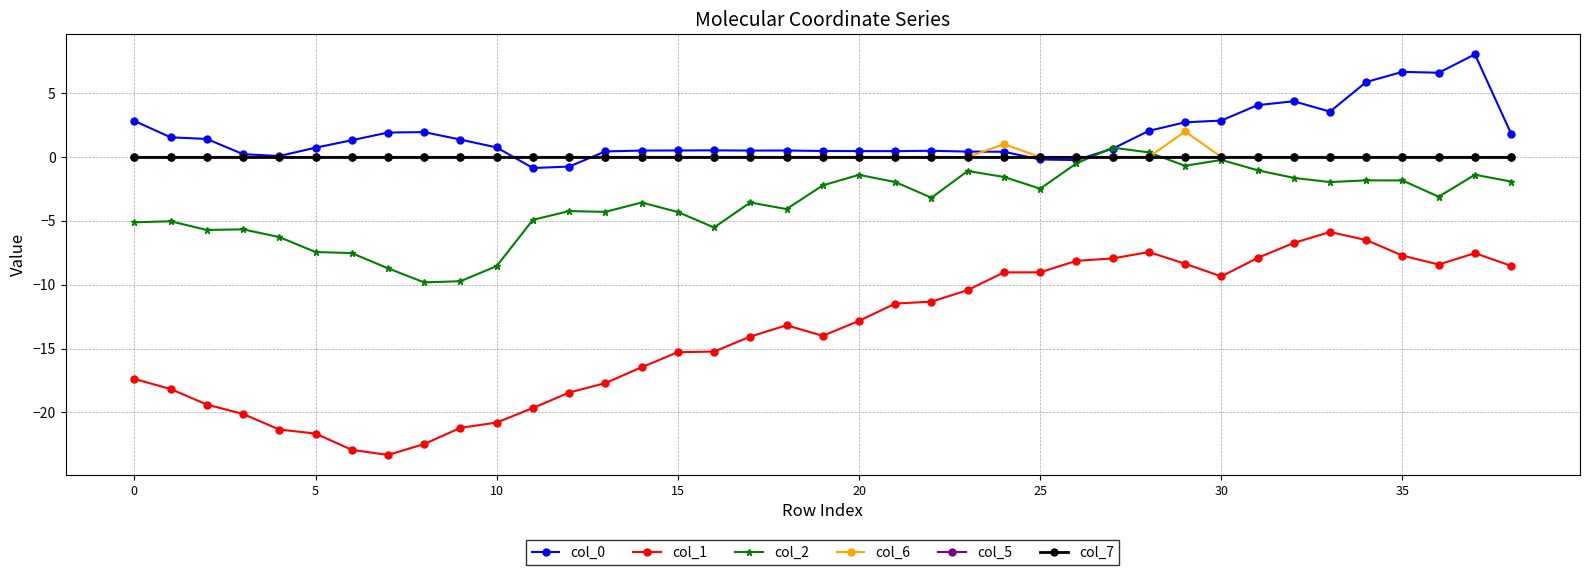

Which series has the largest total across all categories?

col_0